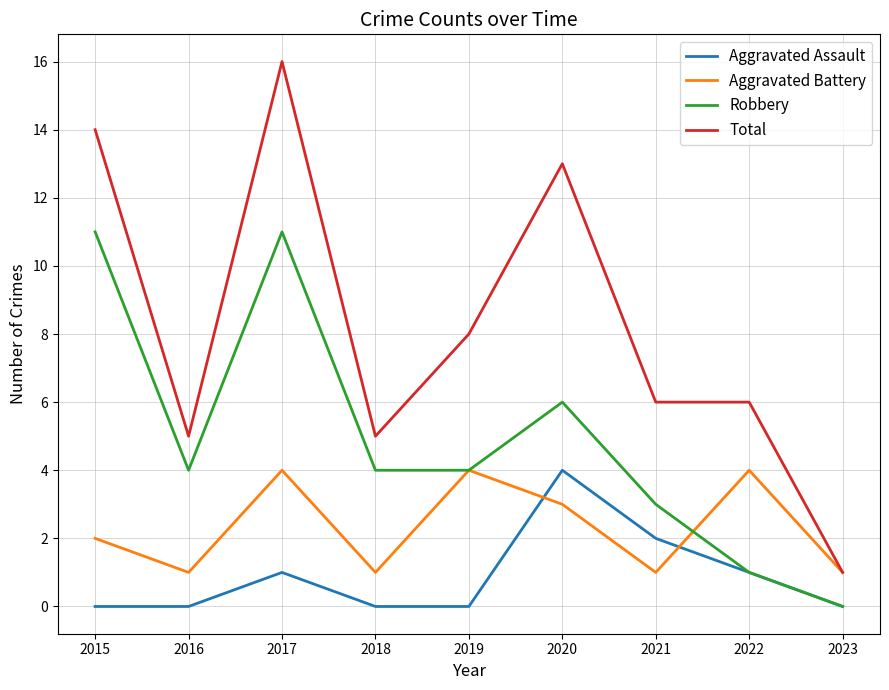

Reading left to right, transcribe all the data shown in this chart.

Aggravated Assault: 0	0	1	0	0	4	2	1	0
Aggravated Battery: 2	1	4	1	4	3	1	4	1
Robbery: 11	4	11	4	4	6	3	1	0
Total: 14	5	16	5	8	13	6	6	1